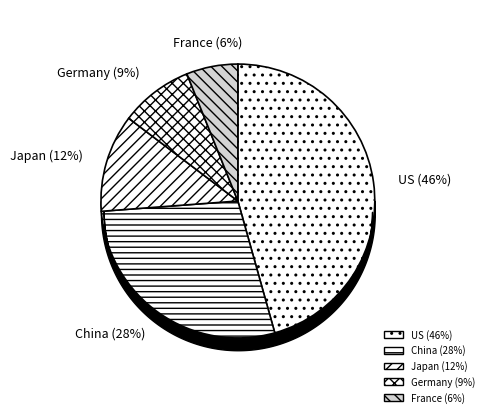

What is the smallest slice in the pie chart?

France